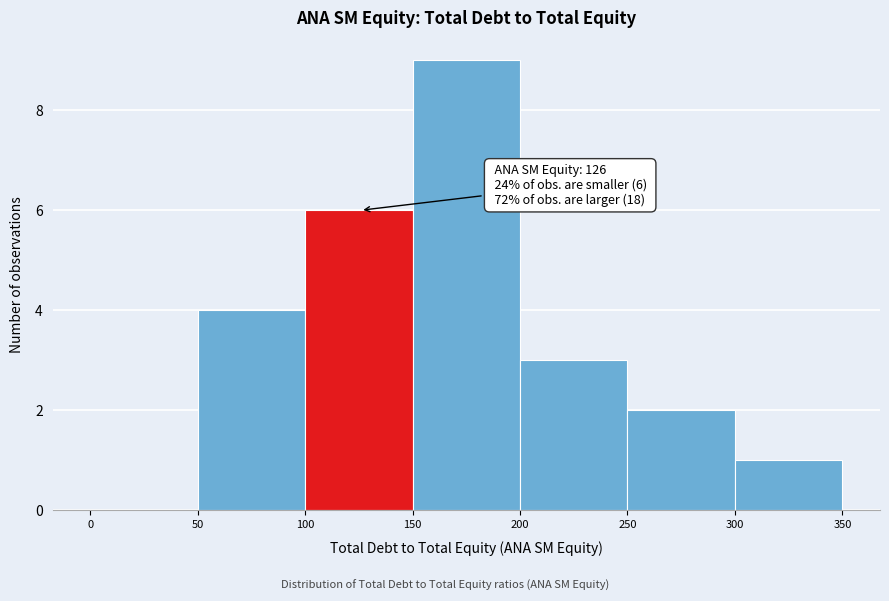

Which range on the x-axis has the tallest bar?

150 to 200